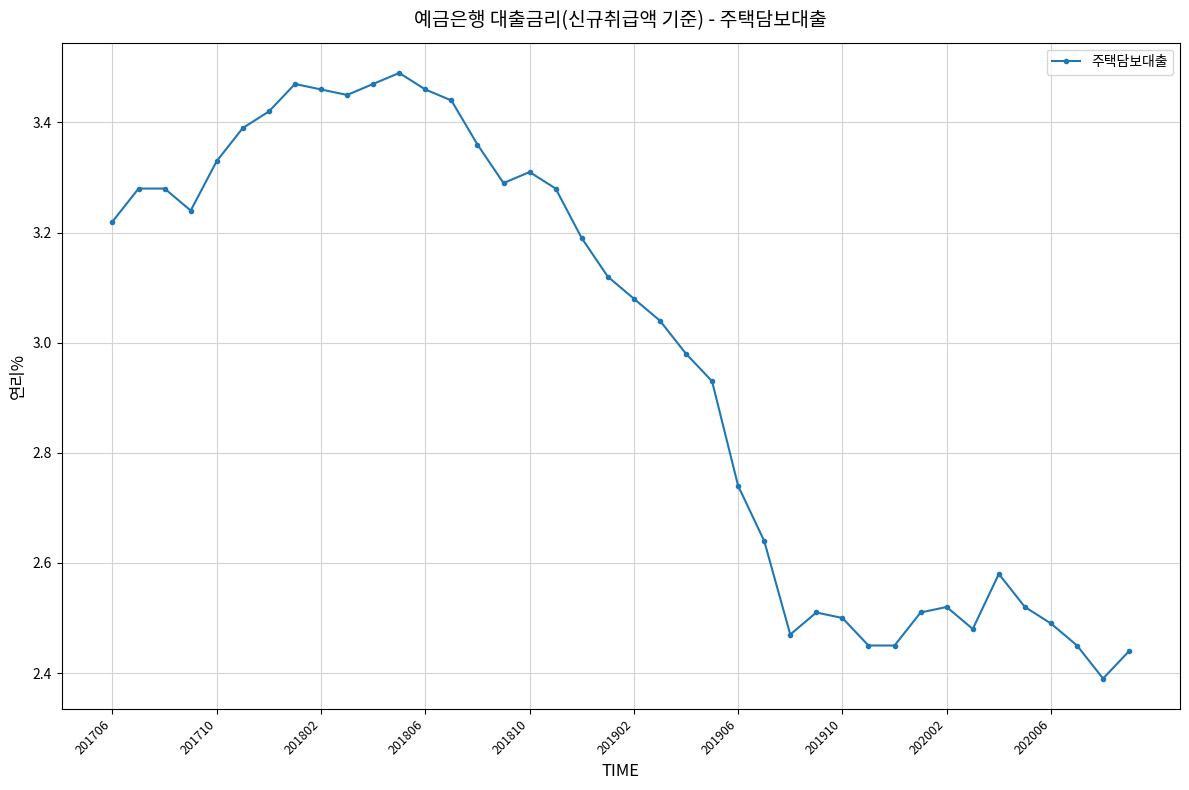

True or false: the data has more than 0 interior local peaks.

True